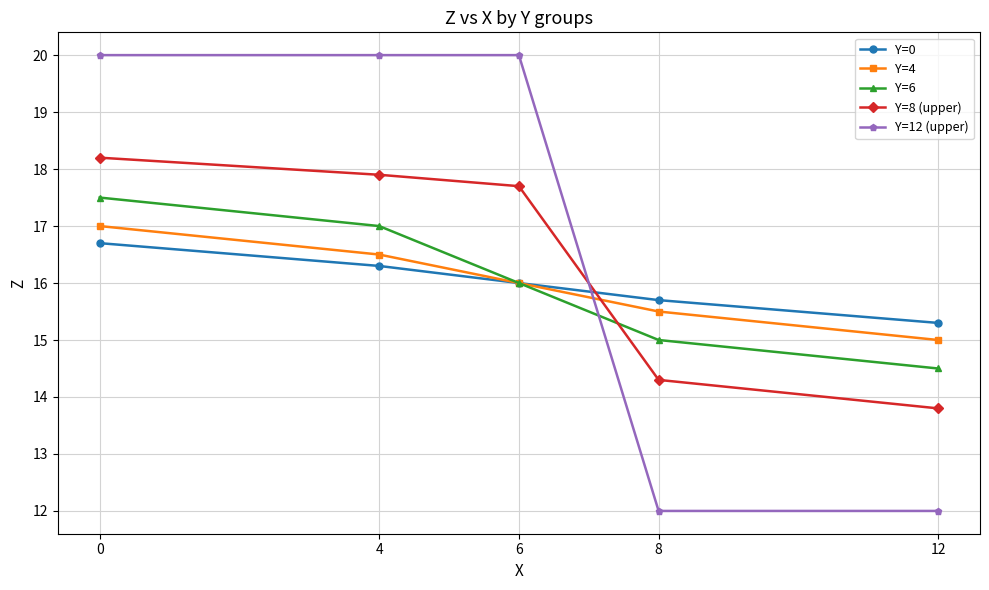

True or false: Y=12 (upper) and Y=6 intersect in this chart.

True